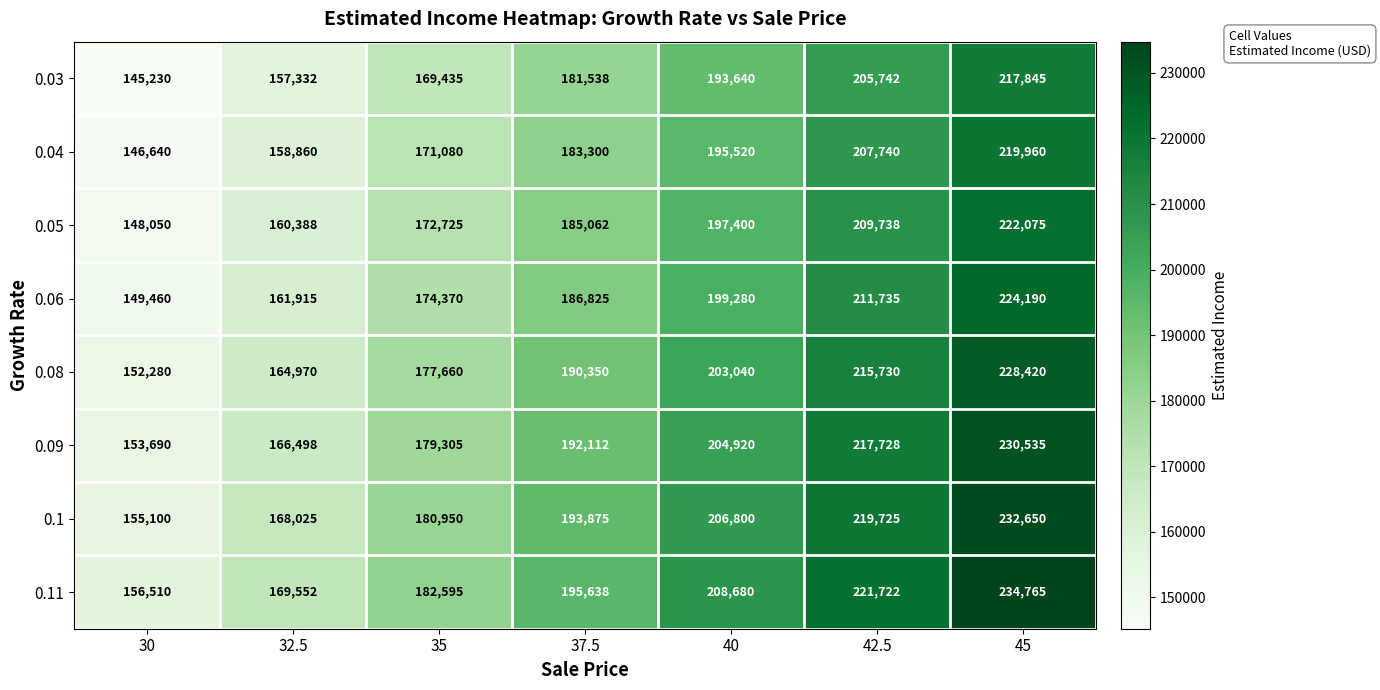

What is the sum of all 0.03 values?

1270762